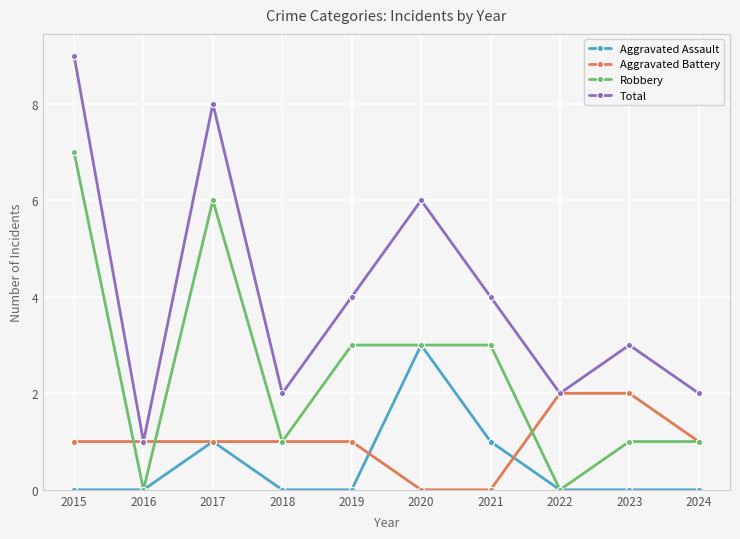

What is the difference between the Aggravated Battery values at 2016 and 2020?

1